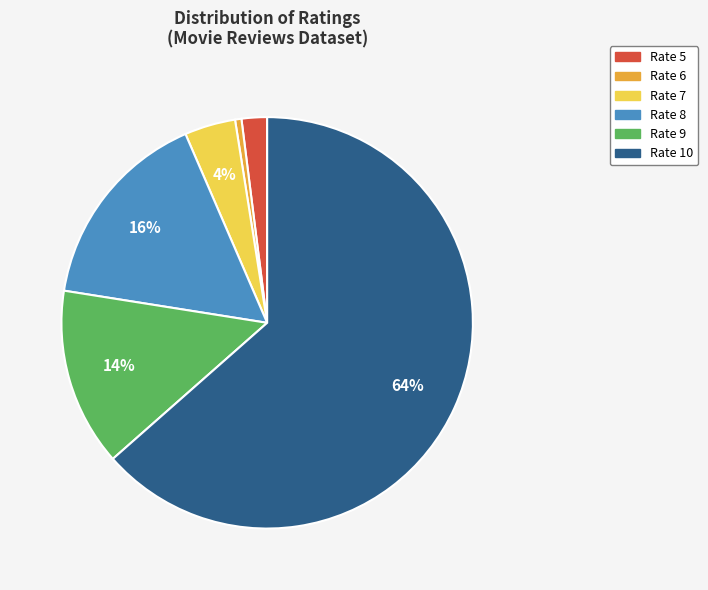

Which has a higher value, Rate 6 or Rate 7?

Rate 7